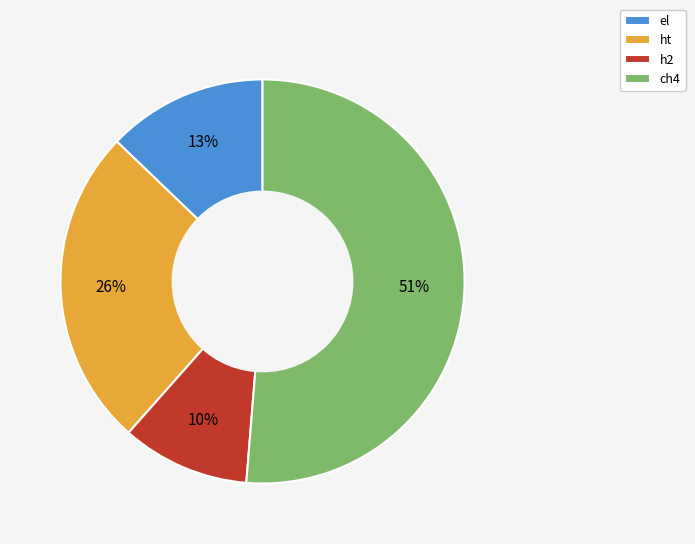

Which slice is the largest?

ch4